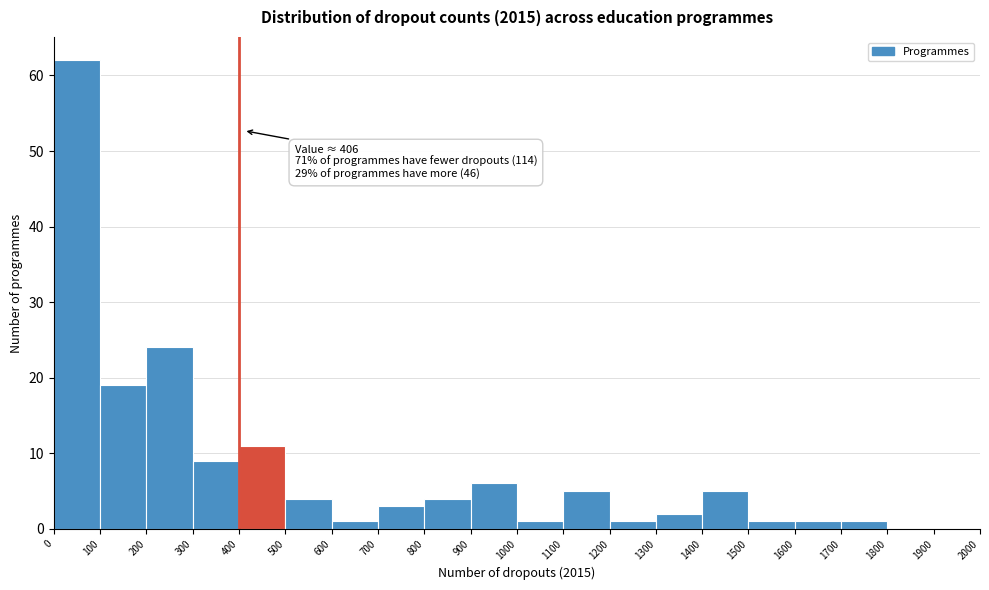

Which range on the x-axis has the tallest bar?

0 to 100